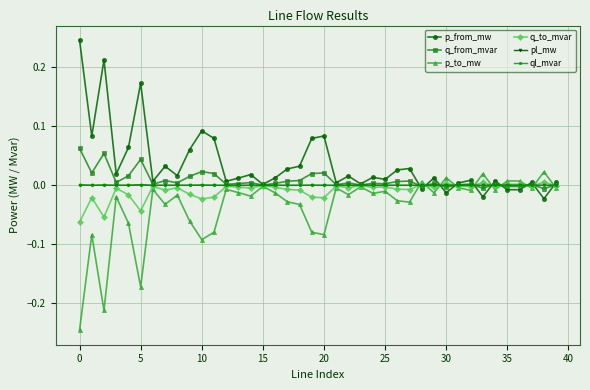

Which series has the largest total across all categories?

p_from_mw